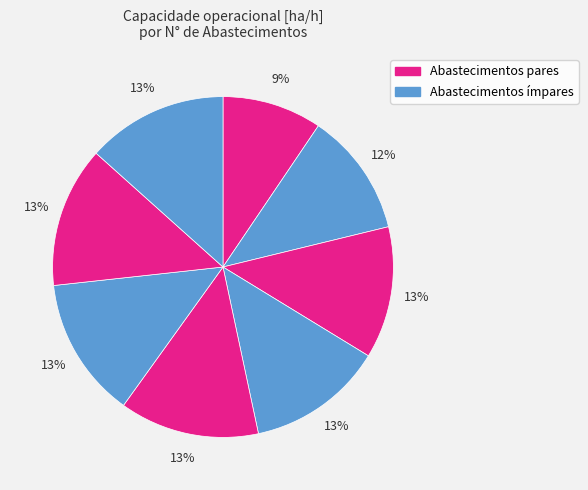

Does any single category account for the majority?

No